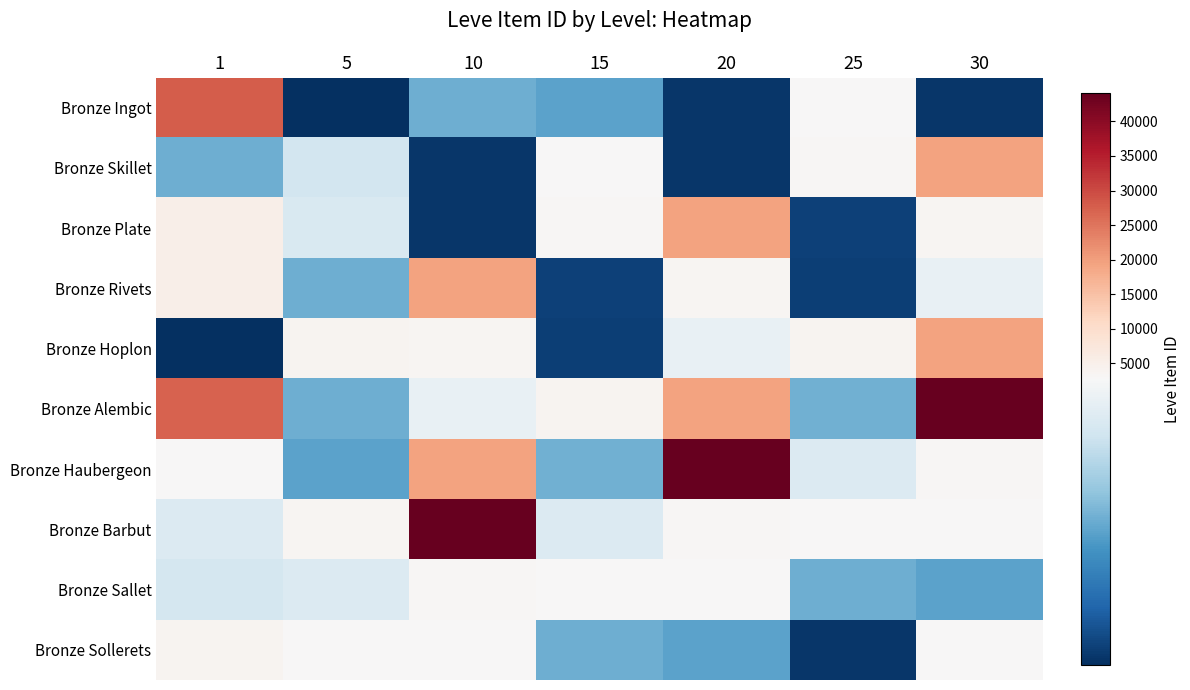

Which category has the highest value across all series?

30